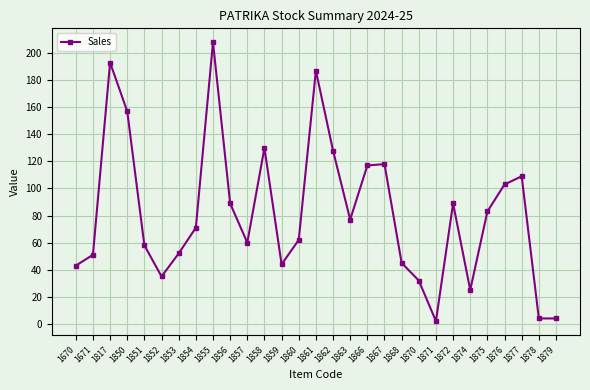

How many points are higher than both their immediate neighbors (excluding endpoints)?

7